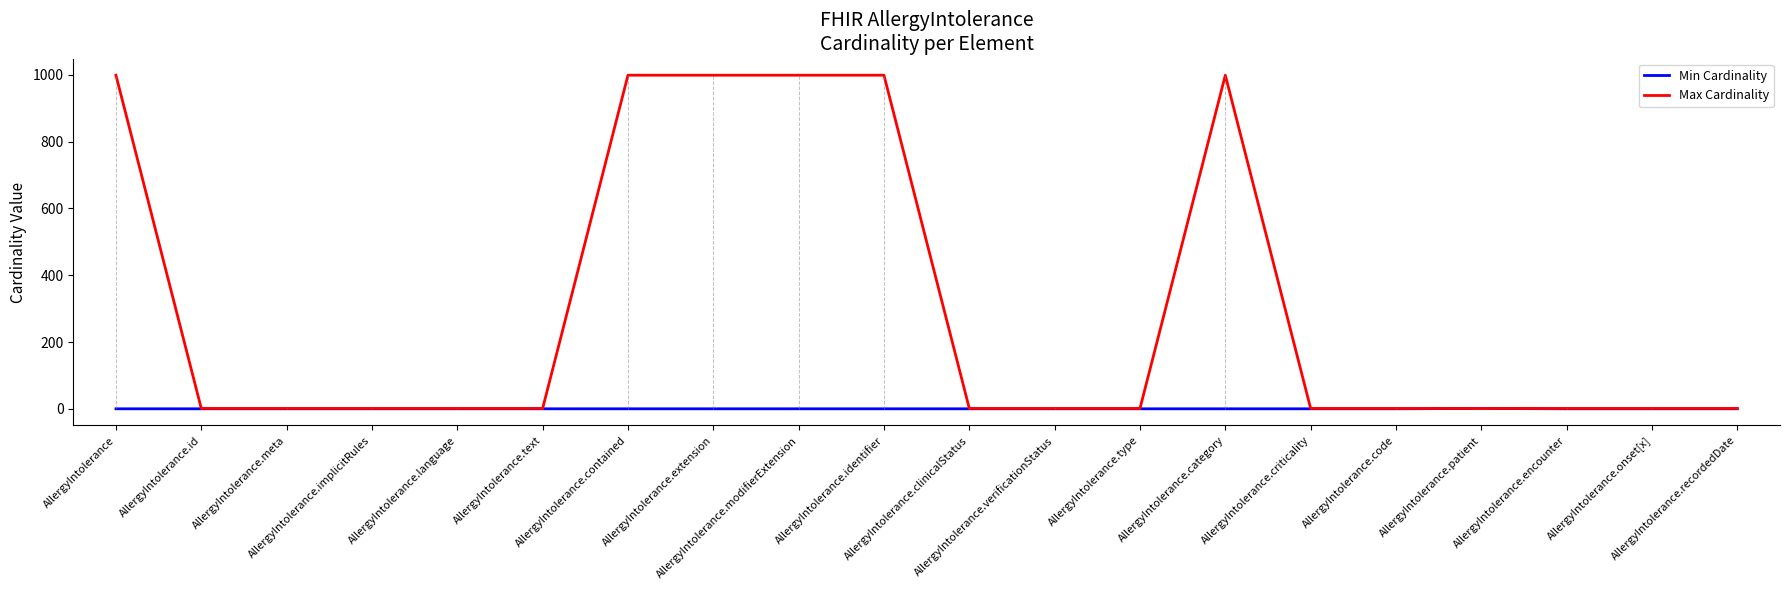

Which series has the largest range (max minus min)?

Max Cardinality